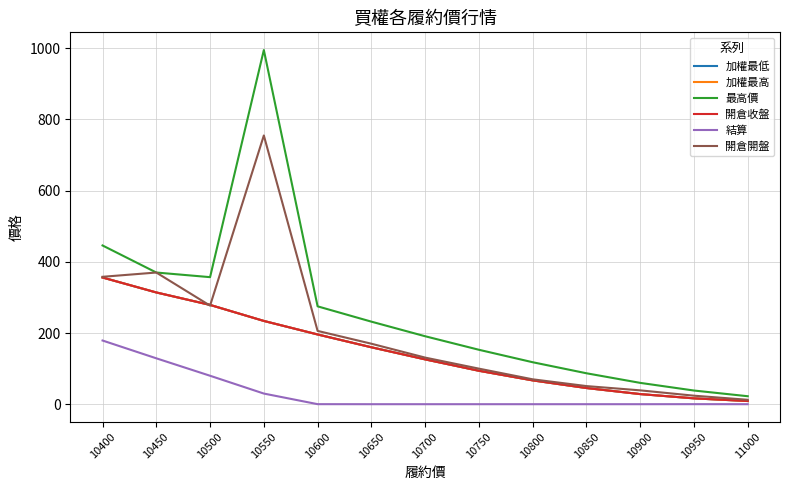

True or false: 最高價 and 結算 intersect in this chart.

False